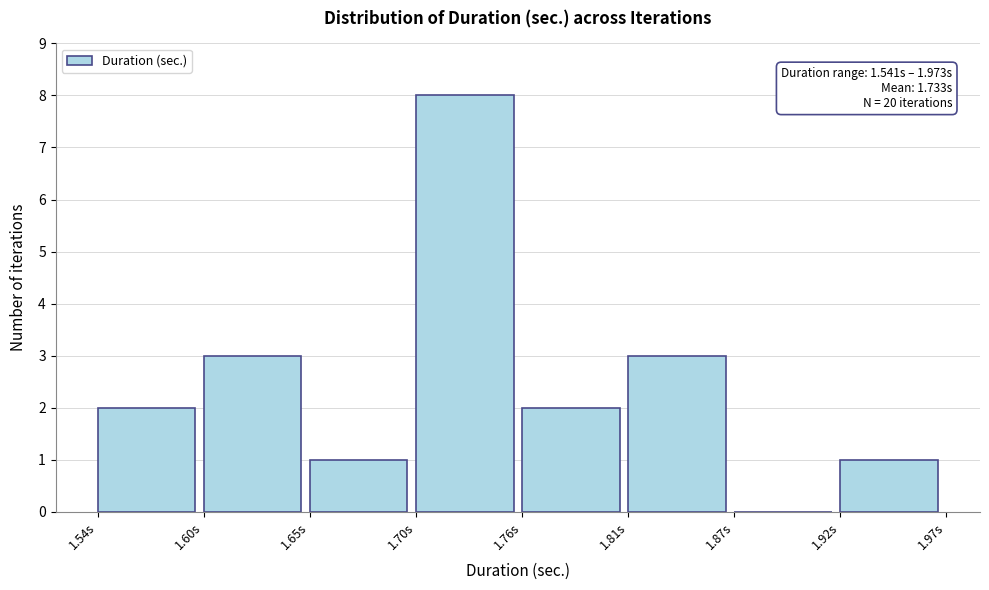

Reading left to right, transcribe all the data shown in this chart.

1.54s=2	1.60s=3	1.65s=1	1.70s=8	1.76s=2	1.81s=3	1.87s=0	1.92s=1